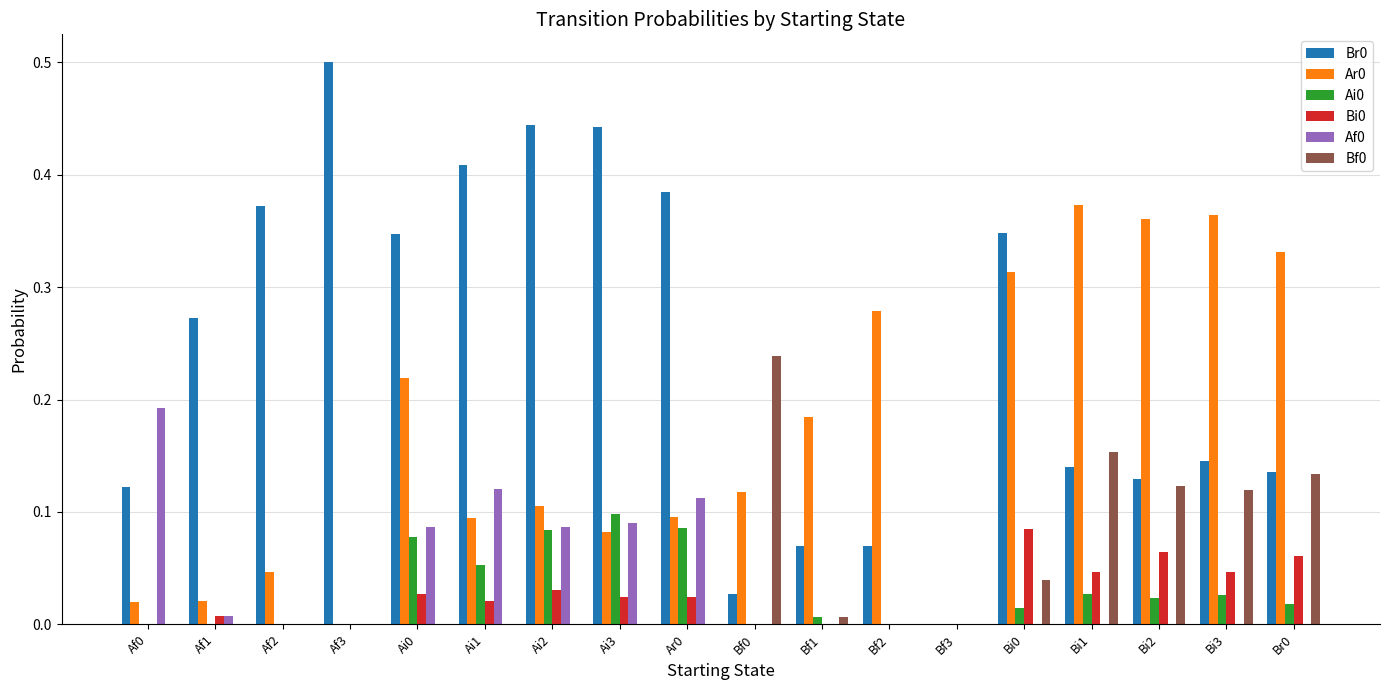

The value of Br0 at Bf0 is 0.0. True or false?

True